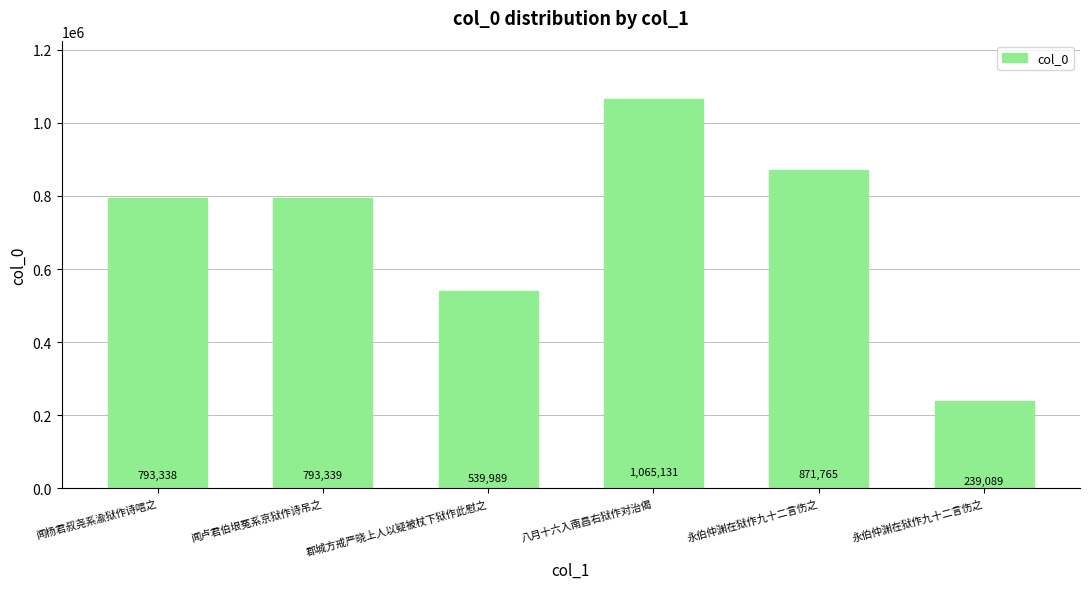

List the labels in order of value, largest first.

八月十六入南昌右狱作对治偈, 永伯仲渊在狱作九十二言伤之, 闻卢君伯垠冤系京狱作诗吊之, 闻杨君叔尧系渝狱作诗唁之, 郡城方戒严晓上人以疑被杖下狱作此慰之, 永伯仲渊在狱作九十二言伤之